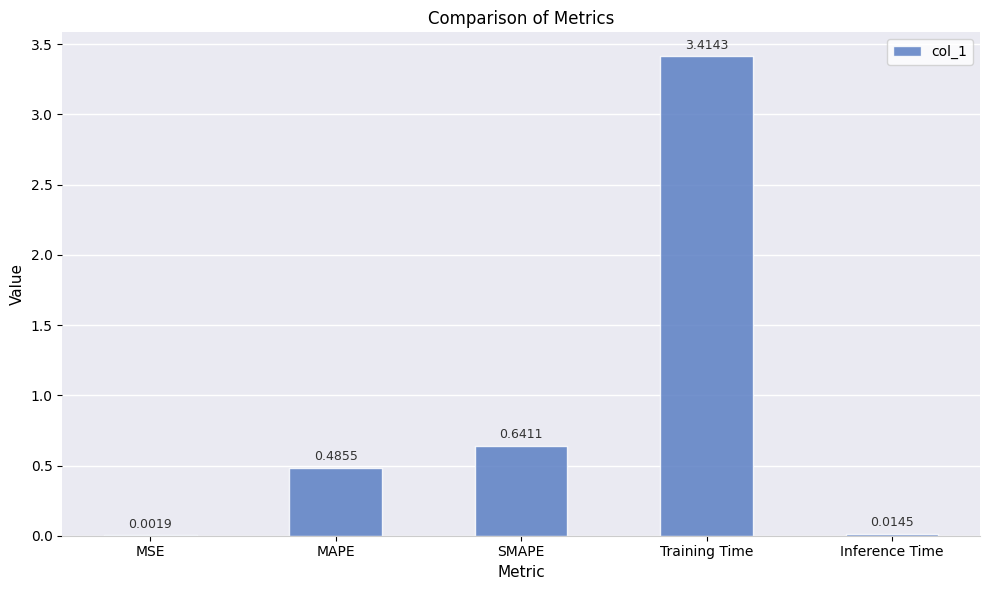

At which label is the value closest to 1?

SMAPE